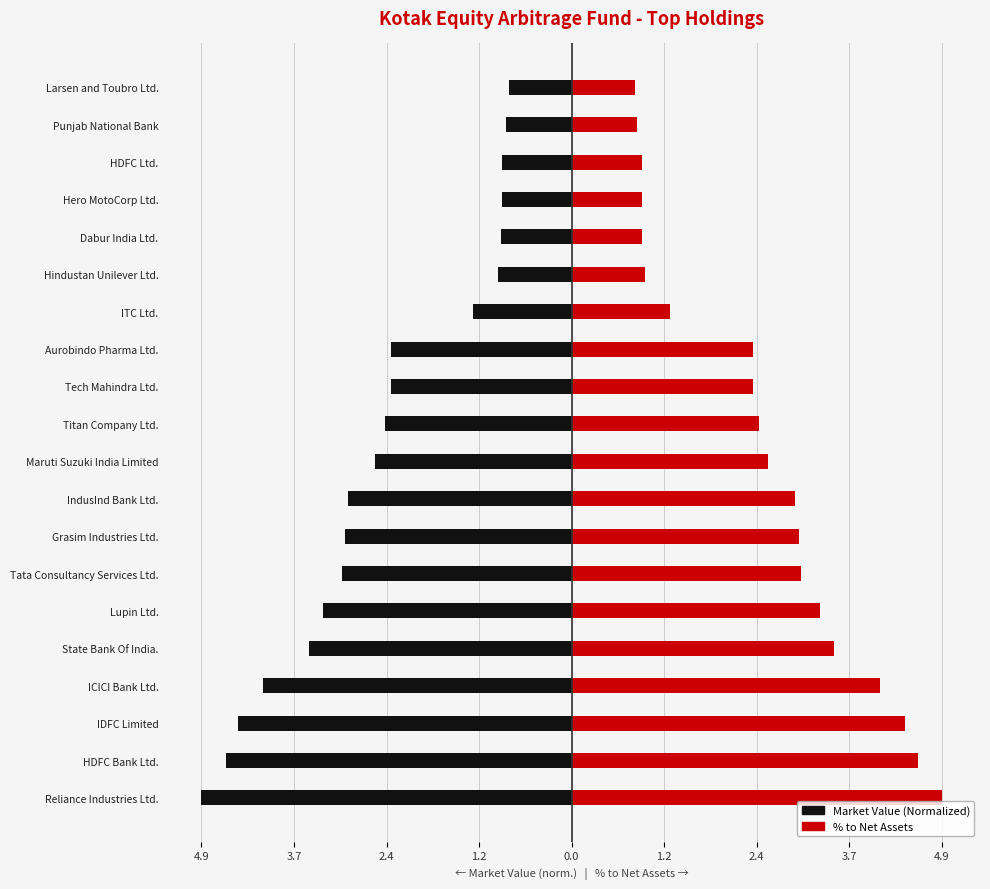

Rank the series by their maximum value, from highest to lowest.

% to Net Assets, Market Value (Normalized)